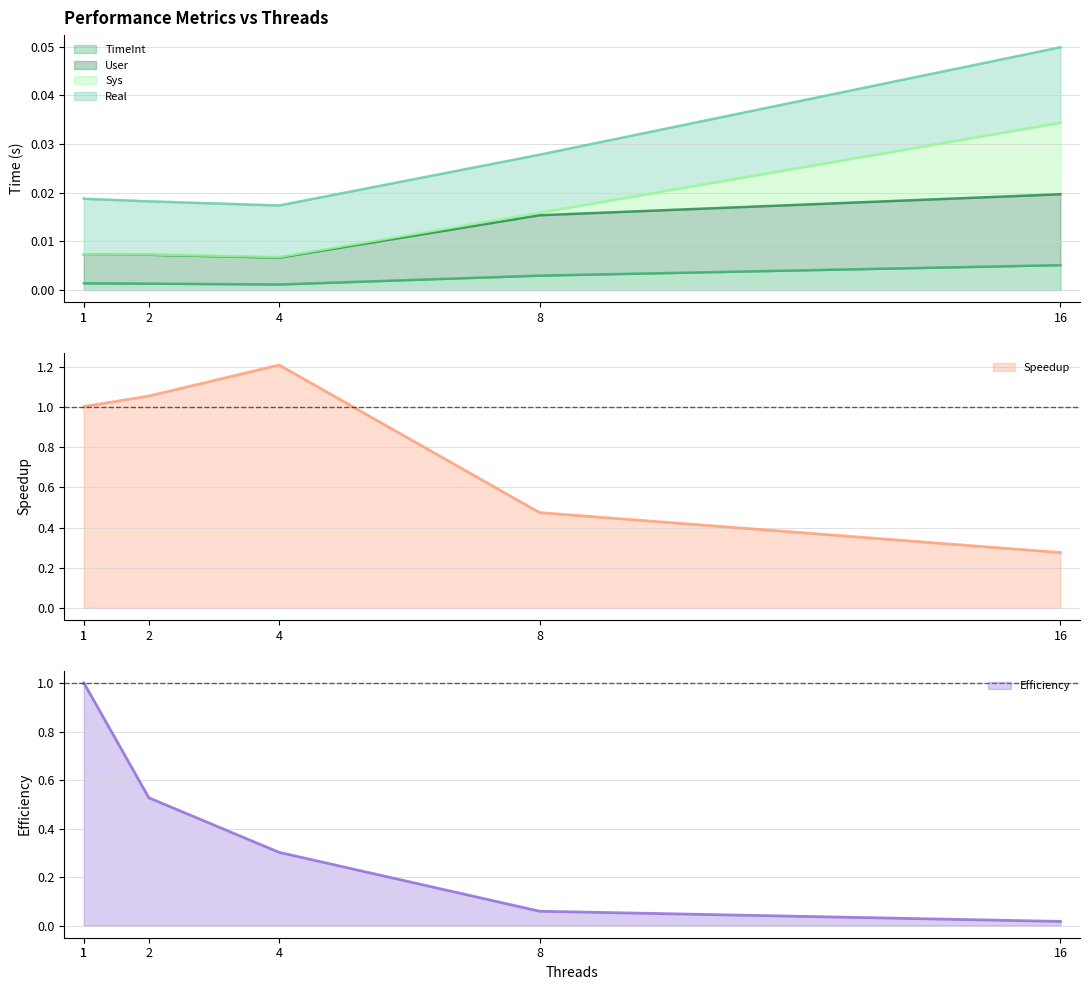

The Efficiency series shows 0.0 at 16. True or false?

True